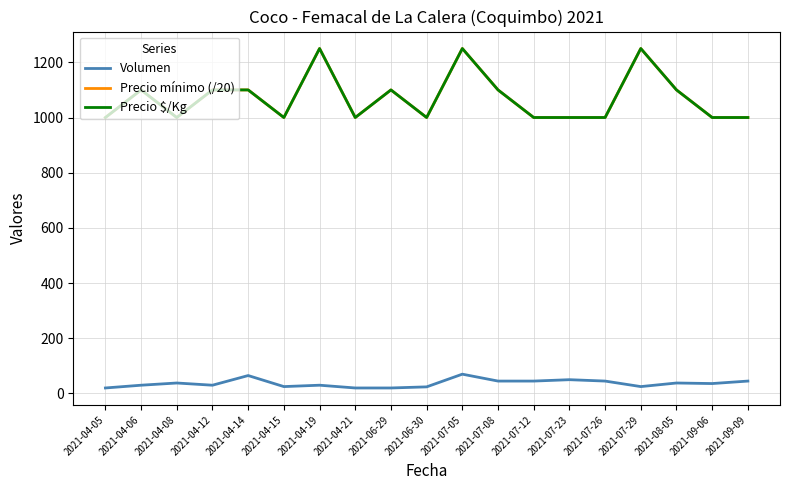

Count the number of categories in the chart.

19